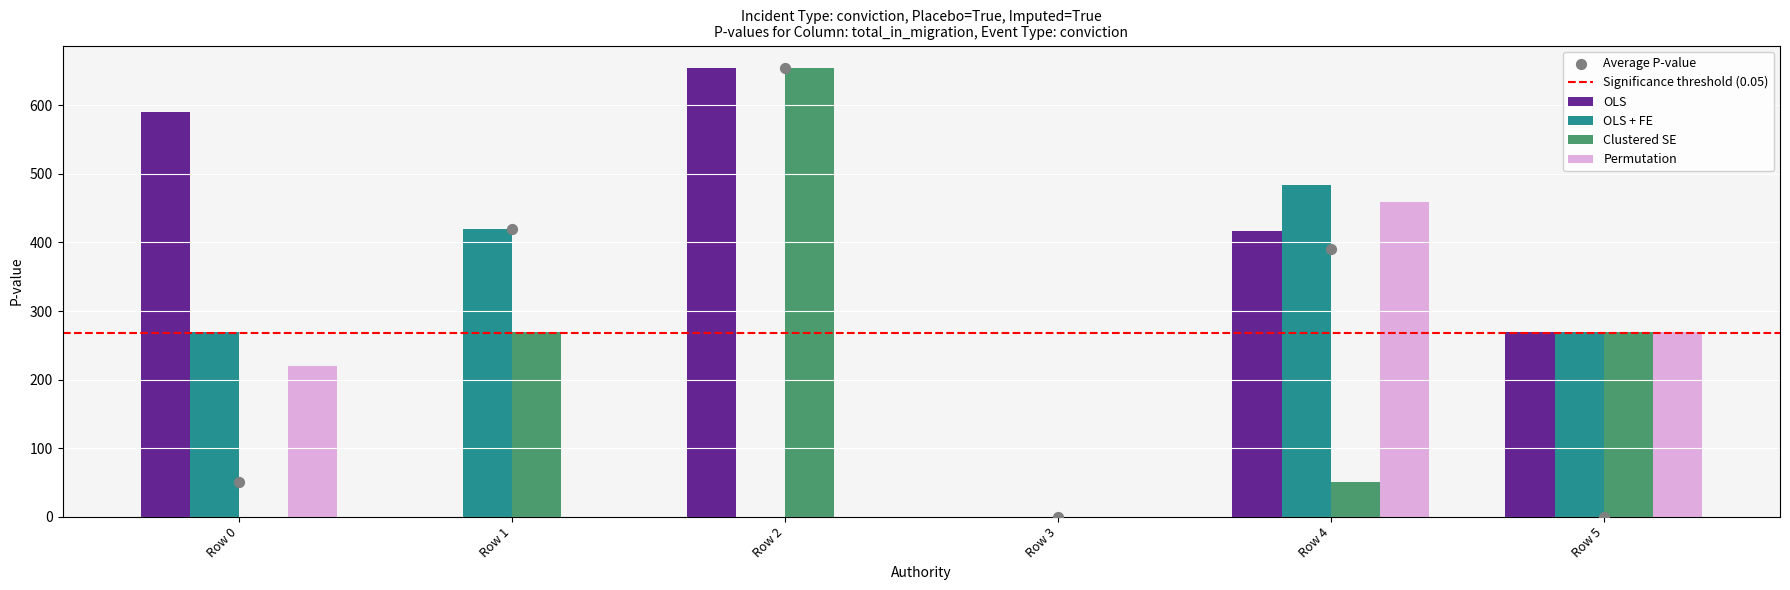

Which series reaches the maximum Y coordinate?

OLS